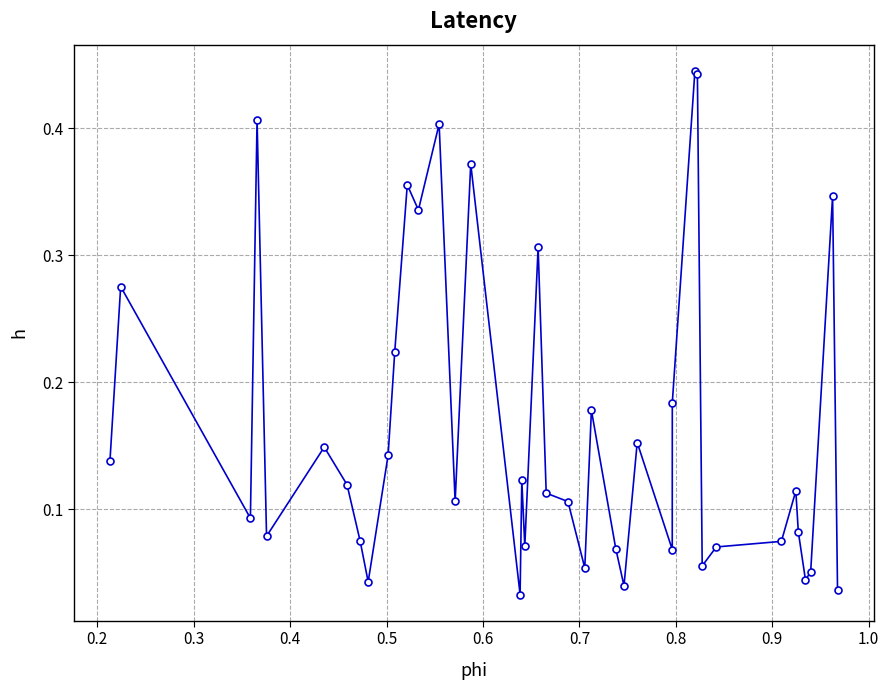

True or false: the data has more than 0 interior local peaks.

True